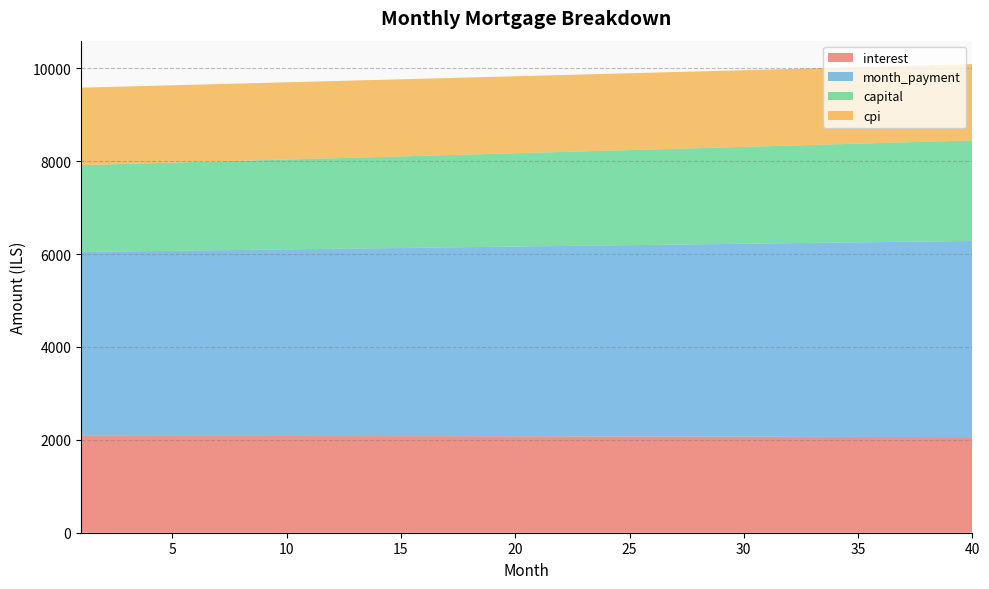

Reading left to right, list all the values displayed in this chart.

interest: 1=2086.8	2=2086.4	3=2085.9	4=2085.5	5=2085.0	6=2084.5	7=2084.0	8=2083.5	9=2083.0	10=2082.4	11=2081.8	12=2081.3	13=2080.7	14=2080.0	15=2079.4	16=2078.8	17=2078.1	18=2077.4	19=2076.7	20=2076.0	21=2075.3	22=2074.5	23=2073.7	24=2073.0	25=2072.2	26=2071.3	27=2070.5	28=2069.7	29=2068.8	30=2067.9	31=2067.0	32=2066.1	33=2065.1	34=2064.2	35=2063.2	36=2062.2	37=2061.2	38=2060.1	39=2059.1	40=2058.0
month_payment: 1=3957.8	2=3964.4	3=3971.0	4=3977.6	5=3984.2	6=3990.9	7=3997.5	8=4004.2	9=4010.9	10=4017.6	11=4024.3	12=4031.0	13=4037.7	14=4044.4	15=4051.2	16=4057.9	17=4064.7	18=4071.4	19=4078.2	20=4085.0	21=4091.8	22=4098.7	23=4105.5	24=4112.3	25=4119.2	26=4126.0	27=4132.9	28=4139.8	29=4146.7	30=4153.6	31=4160.5	32=4167.5	33=4174.4	34=4181.4	35=4188.3	36=4195.3	37=4202.3	38=4209.3	39=4216.3	40=4223.4
capital: 1=1871.0	2=1878.0	3=1885.1	4=1892.1	5=1899.2	6=1906.4	7=1913.5	8=1920.7	9=1927.9	10=1935.2	11=1942.4	12=1949.7	13=1957.0	14=1964.4	15=1971.7	16=1979.1	17=1986.6	18=1994.0	19=2001.5	20=2009.0	21=2016.6	22=2024.1	23=2031.7	24=2039.4	25=2047.0	26=2054.7	27=2062.4	28=2070.2	29=2077.9	30=2085.7	31=2093.5	32=2101.4	33=2109.3	34=2117.2	35=2125.2	36=2133.1	37=2141.1	38=2149.2	39=2157.2	40=2165.3
cpi: 1=1666.3	2=1666.0	3=1665.6	4=1665.2	5=1664.8	6=1664.4	7=1664.0	8=1663.6	9=1663.2	10=1662.7	11=1662.2	12=1661.8	13=1661.3	14=1660.8	15=1660.2	16=1659.7	17=1659.2	18=1658.6	19=1658.0	20=1657.4	21=1656.9	22=1656.2	23=1655.6	24=1655.0	25=1654.3	26=1653.7	27=1653.0	28=1652.3	29=1651.6	30=1650.8	31=1650.1	32=1649.4	33=1648.6	34=1647.8	35=1647.0	36=1646.2	37=1645.4	38=1644.5	39=1643.7	40=1642.8